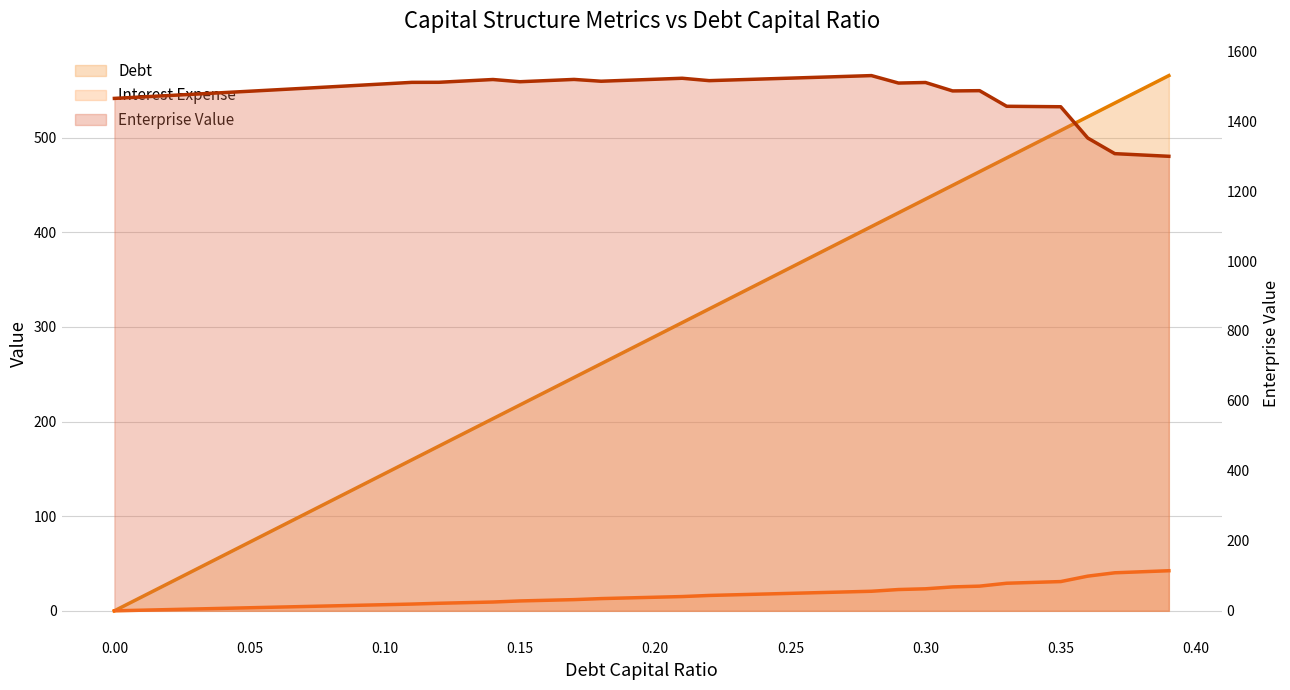

What is the average value of the Debt series?

282.7